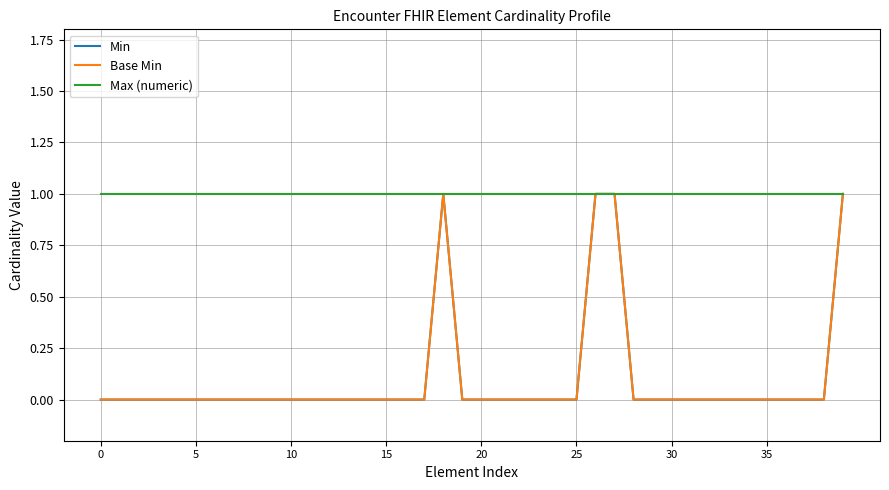

At which category does Base Min reach its first local peak?

18